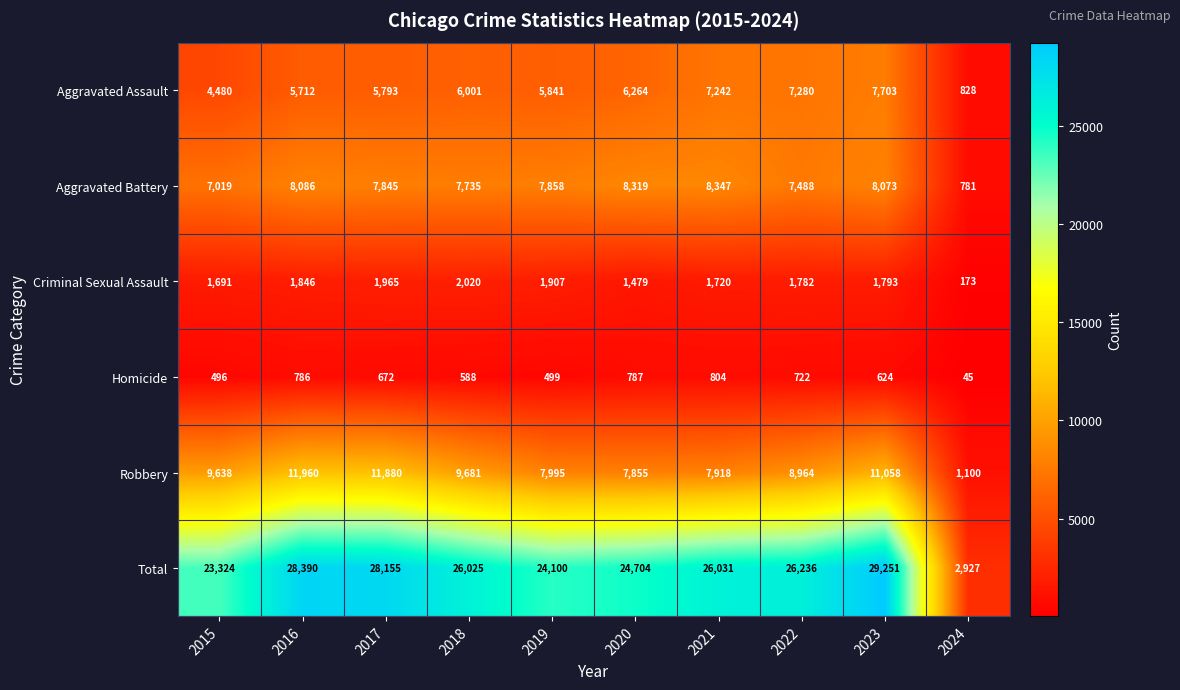

What is the sum of all Robbery values?

88049